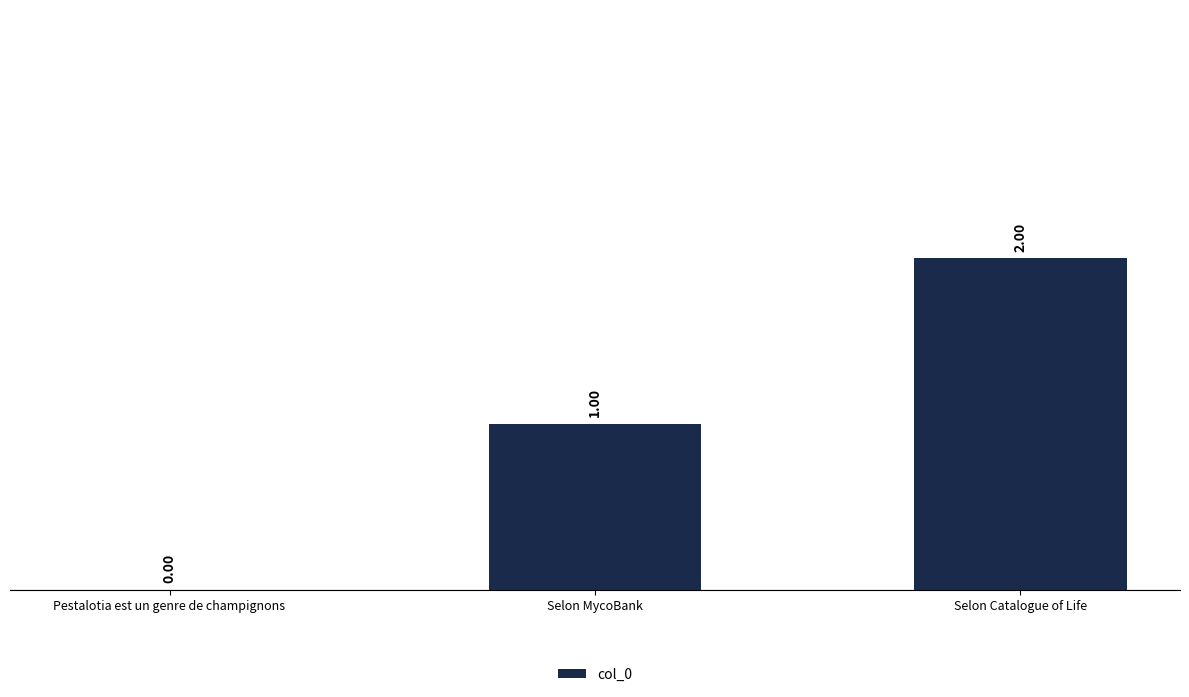

At which label is the value closest to 1?

Selon MycoBank